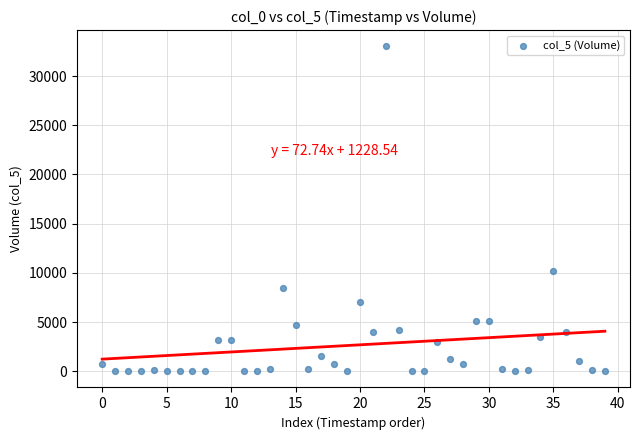

What is the range of Y values (max minus min)?

33025.0